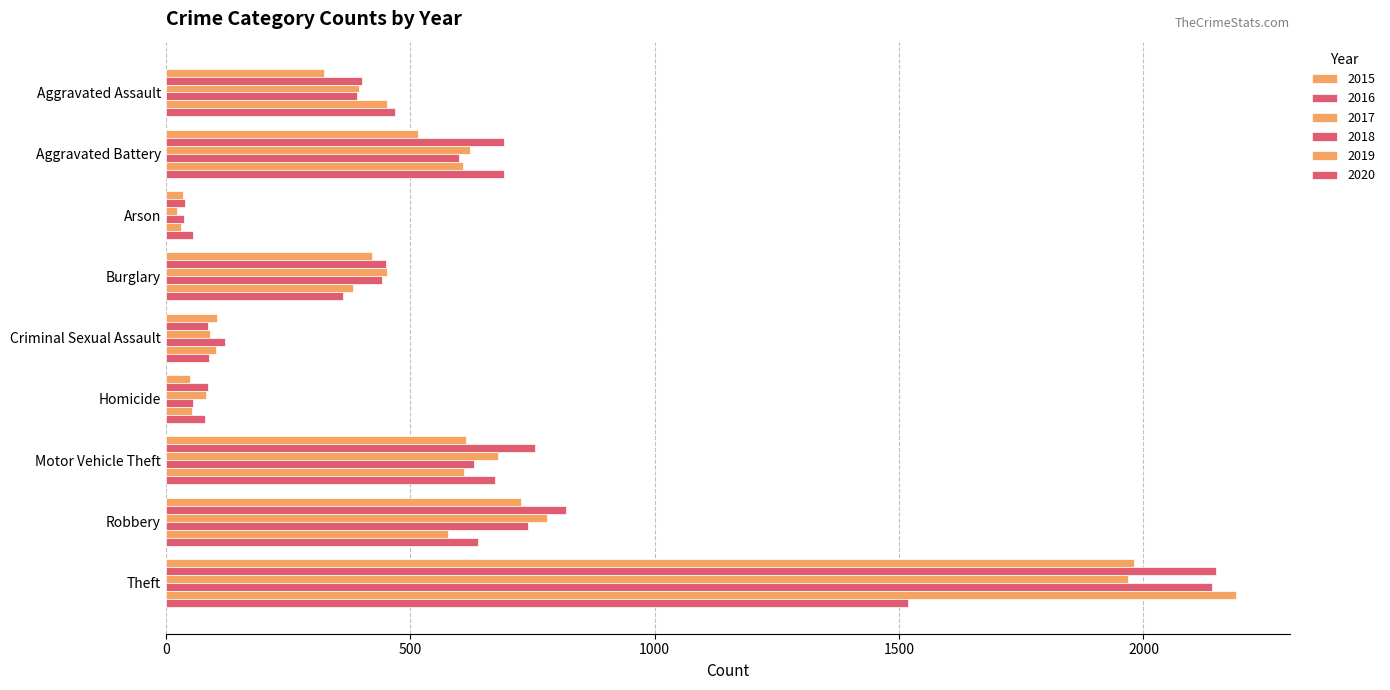

How many data points in 2020 are less than 468?

4